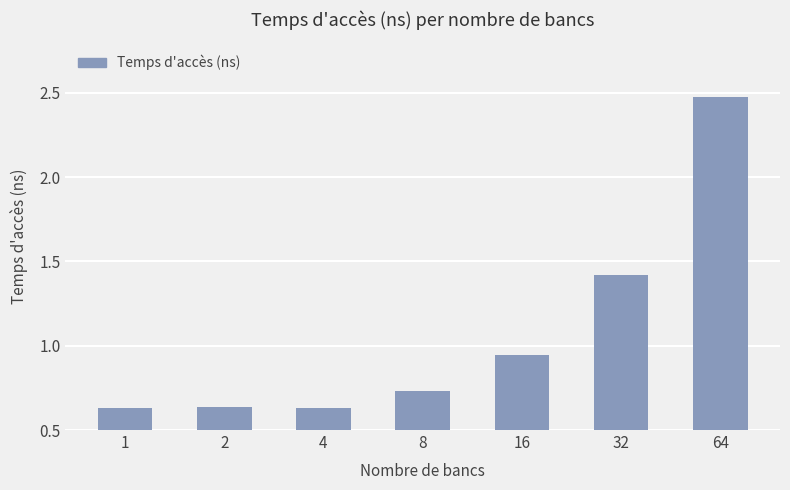

What is the average value?

1.1